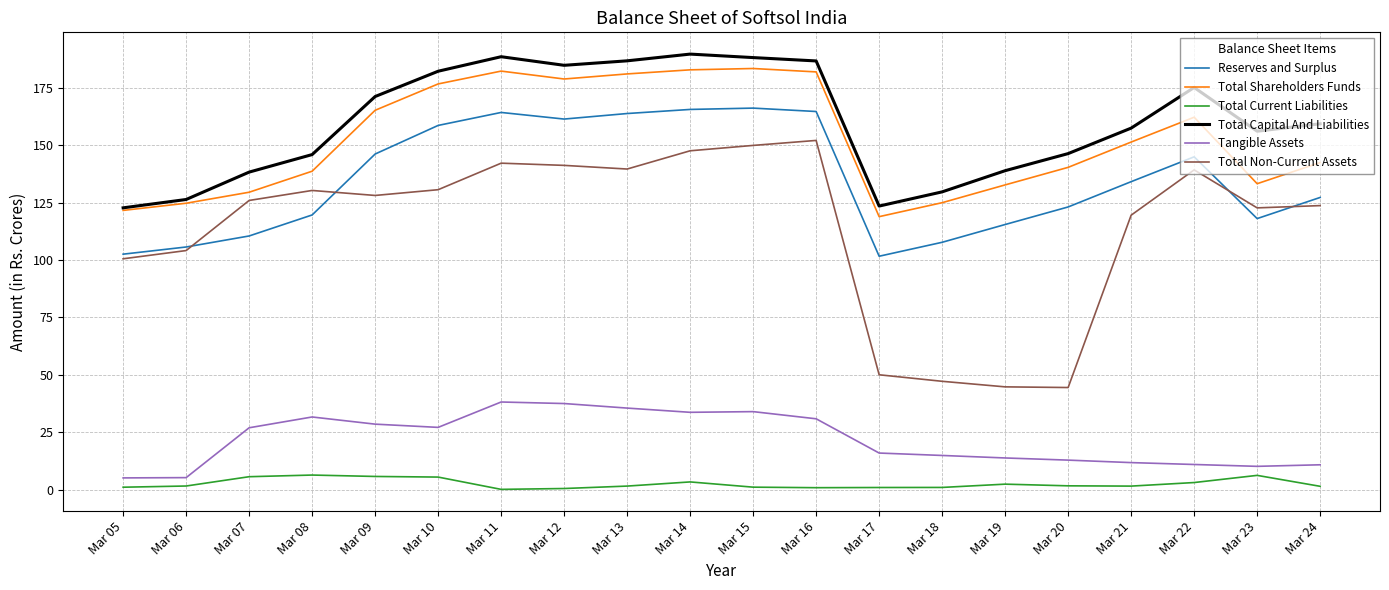

What is the smallest value displayed?

0.2